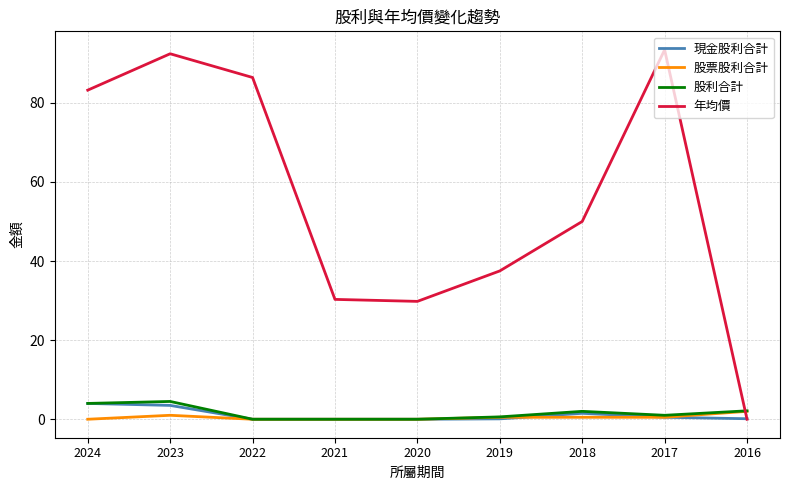

True or false: 現金股利合計 has a value of 0.0 at 2021.

True